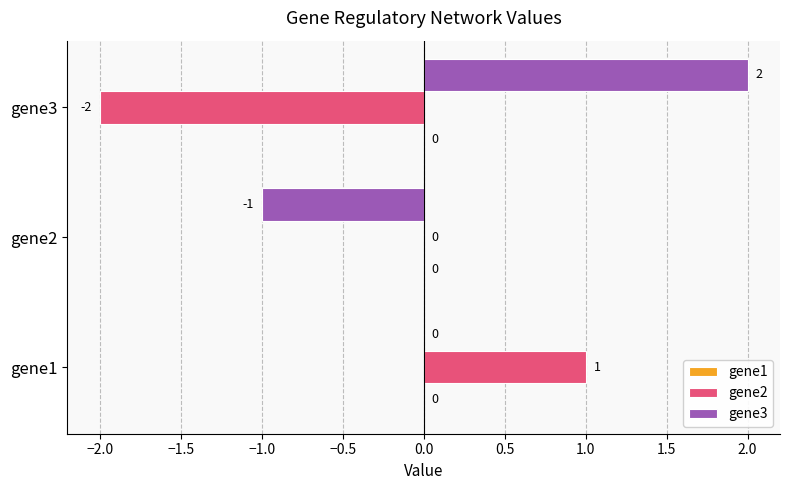

The gene2 series shows 1 at gene1. True or false?

True